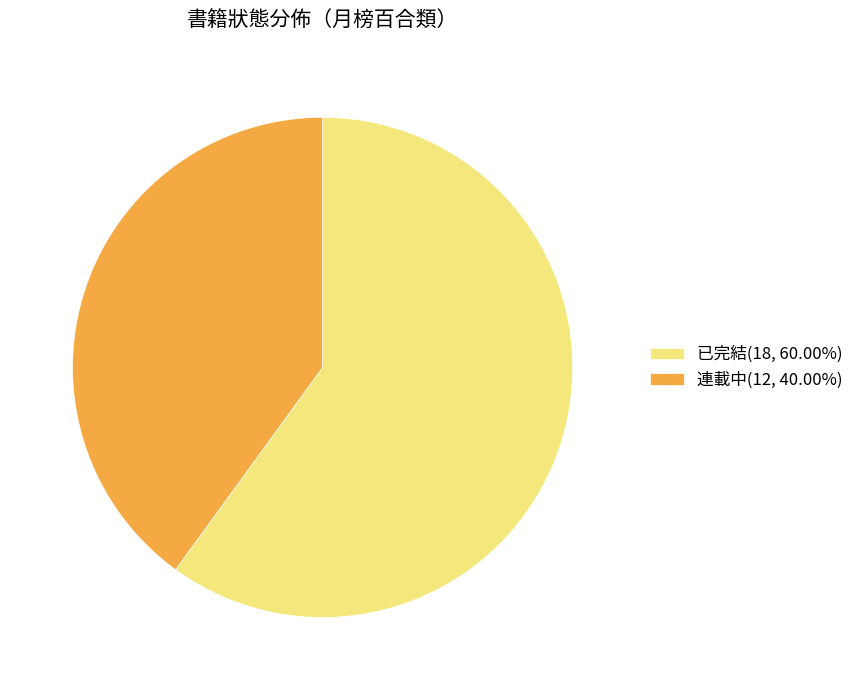

Does any single category account for the majority?

Yes